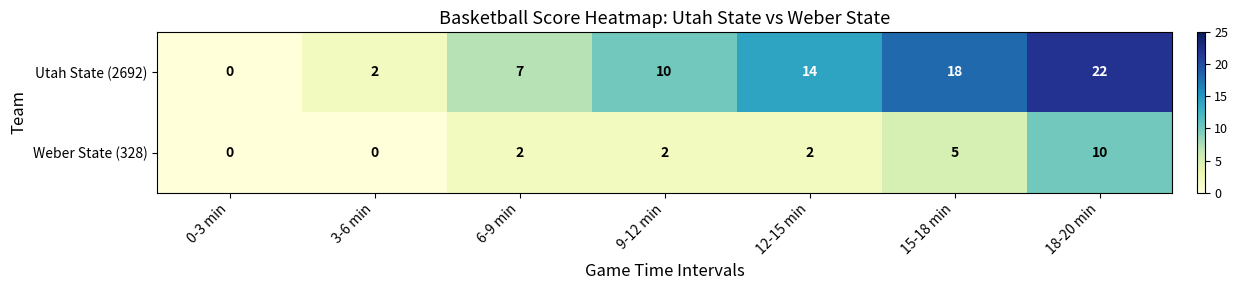

At which category is the sum across all series the highest?

18-20 min